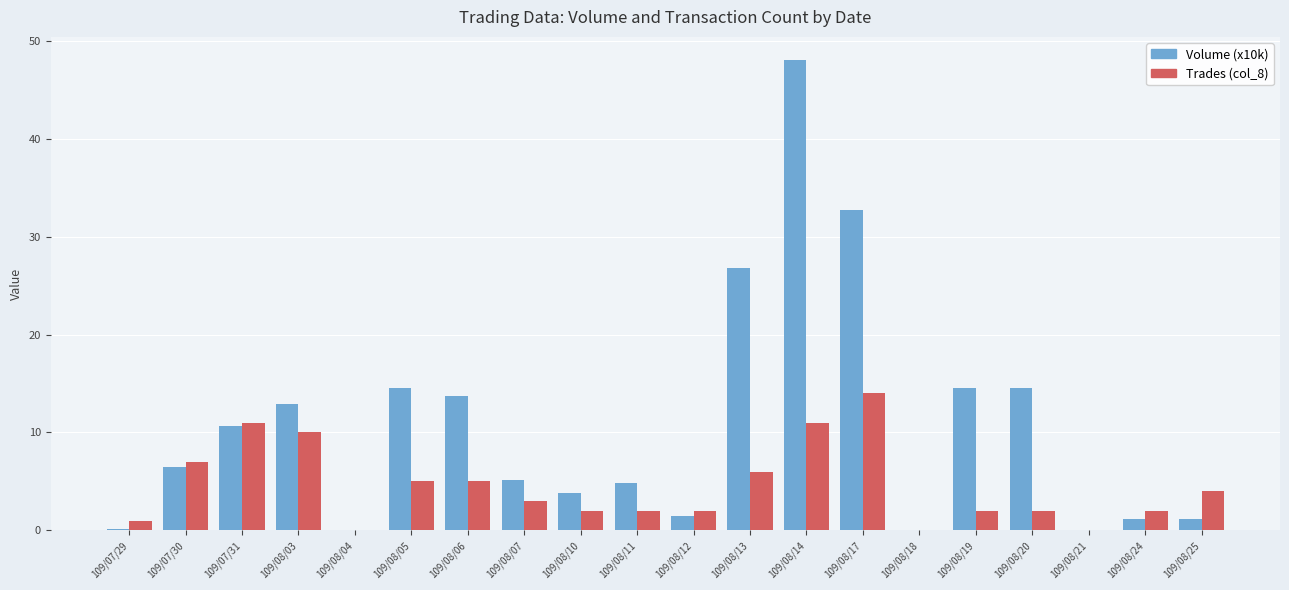

The Volume (x10k) series shows 14.5 at 109/08/19. True or false?

True